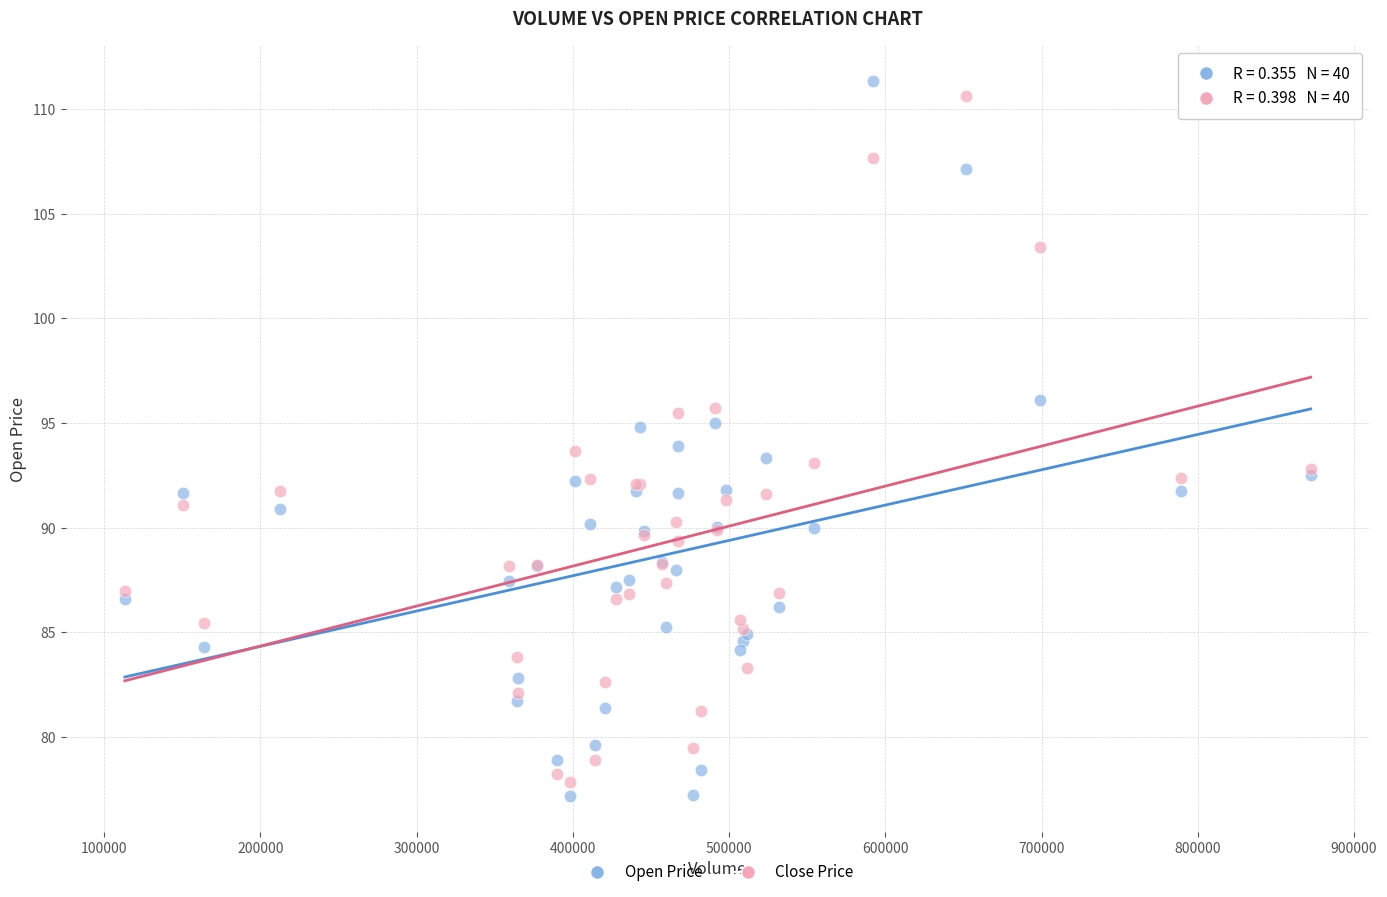

Which series has the largest Y range (max minus min)?

Open Price